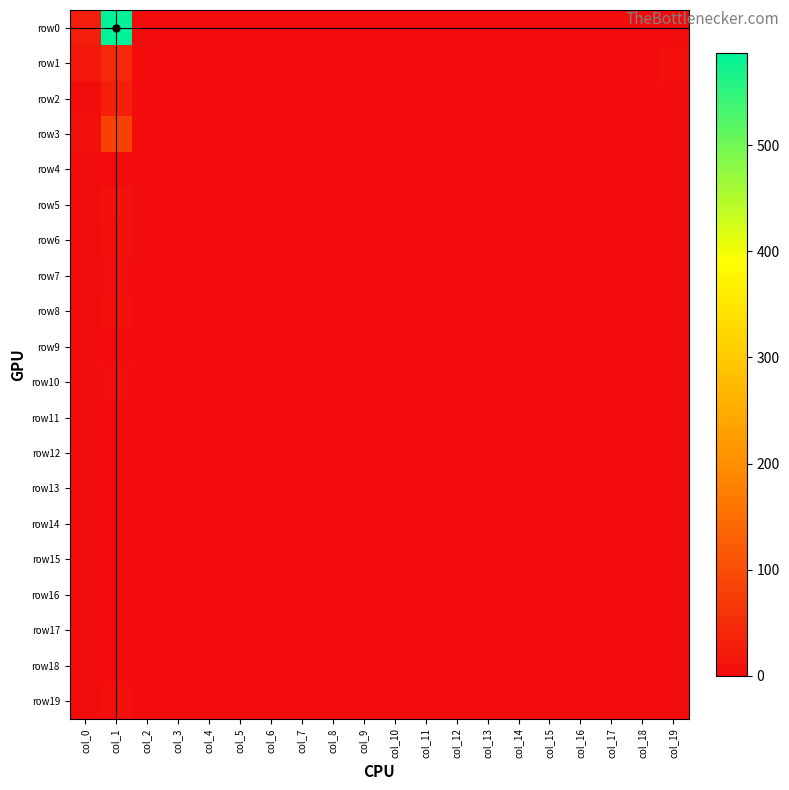

At how many categories does at least one series exceed 171?

1